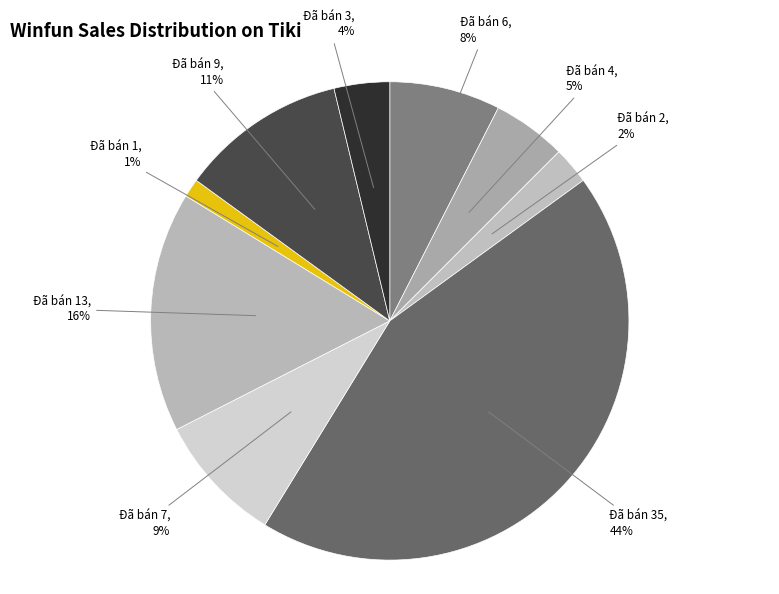

Count the number of slices in the pie.

9